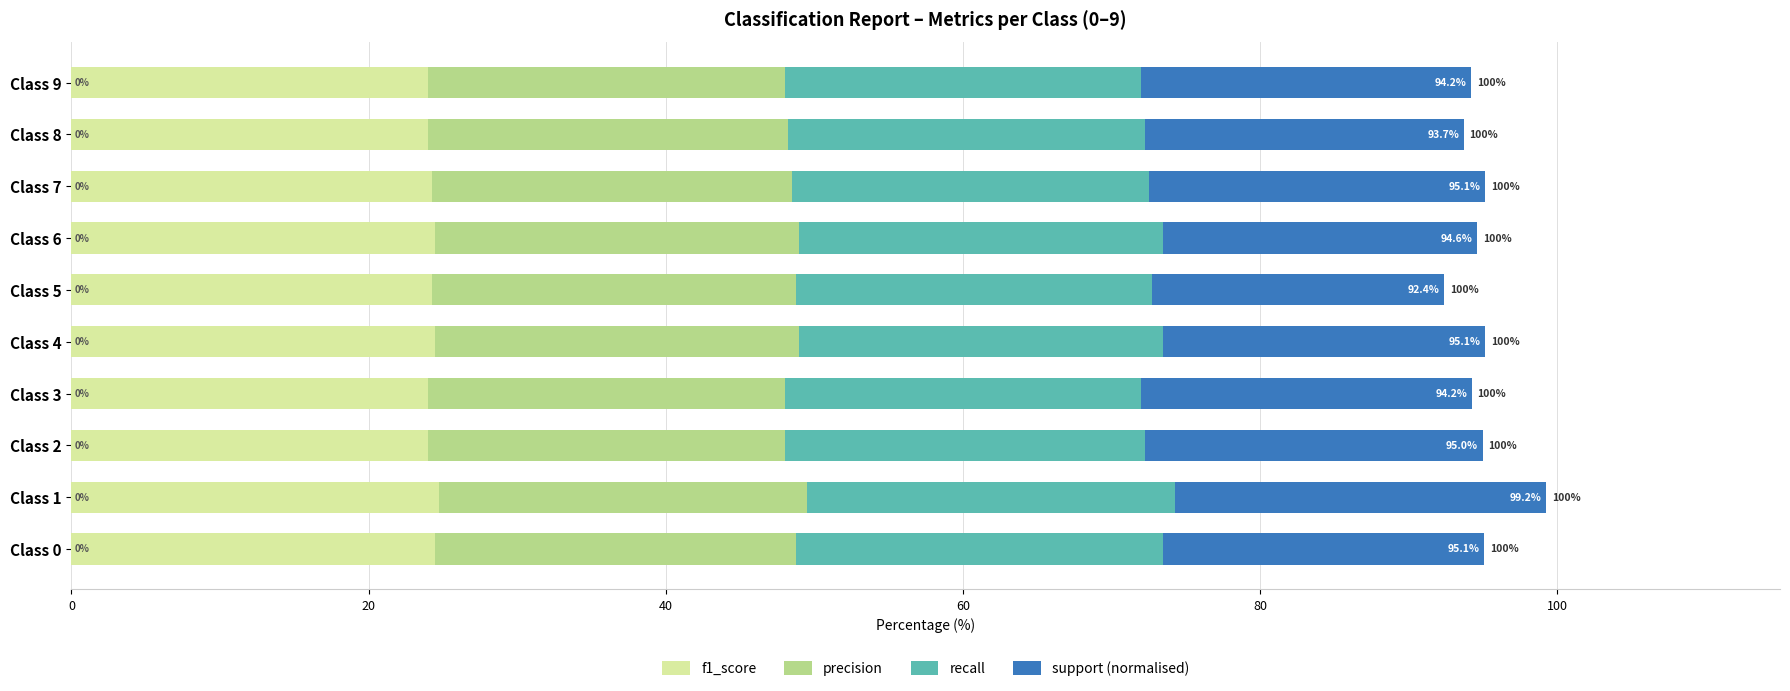

What are all the series names shown in the legend?

f1_score, precision, recall, support (normalised)